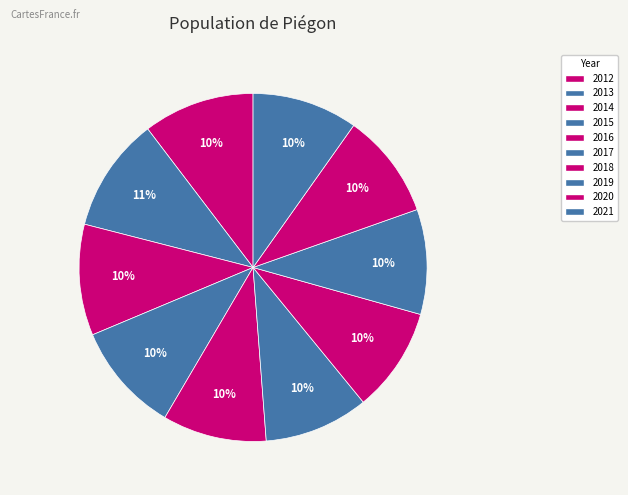

Which category has the biggest portion of the pie?

2013